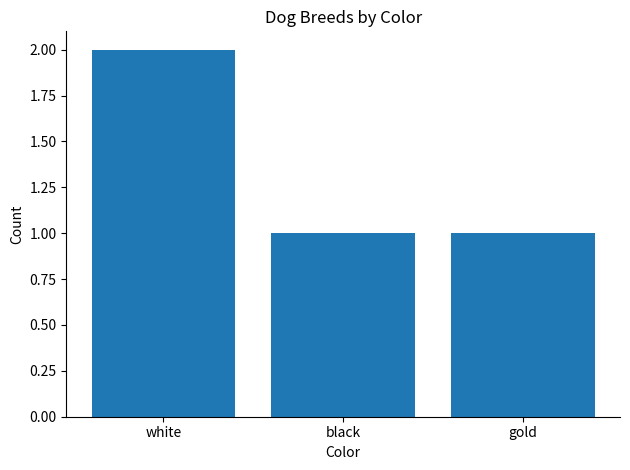

Is it true that the value at white is 3?

False